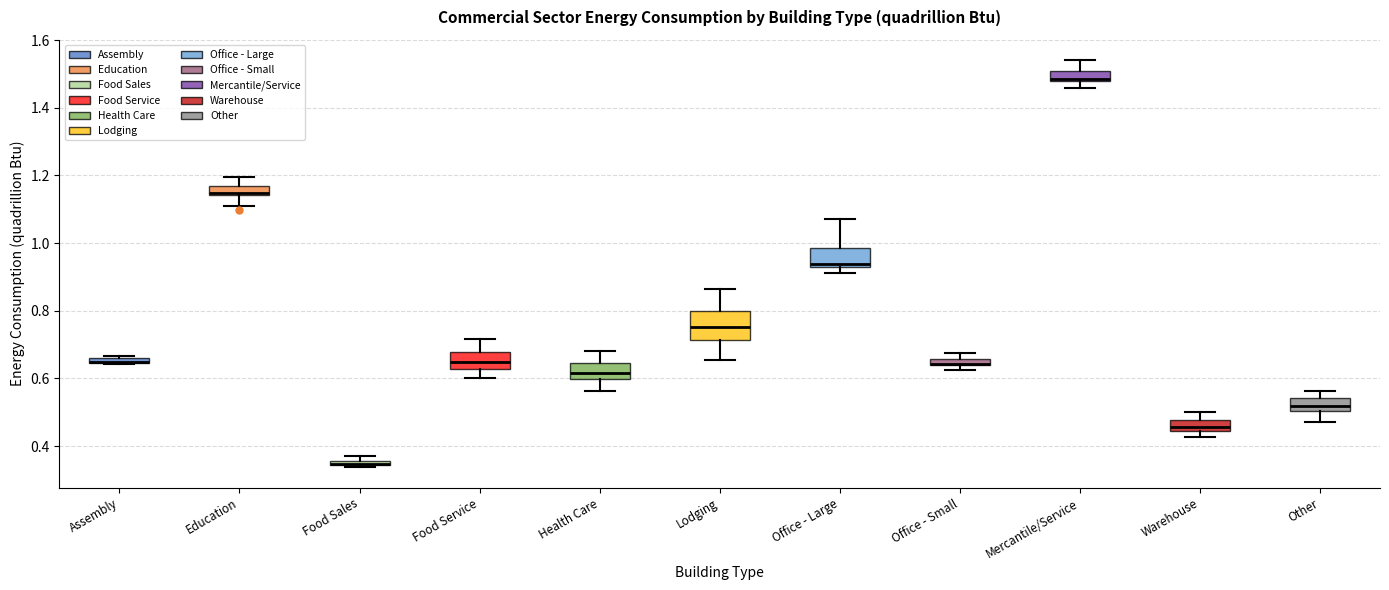

Where does the median line of the box for Food Service sit on the y-axis? The values are not printed on the chart, so give them approximately, as read against the axis.

0.64